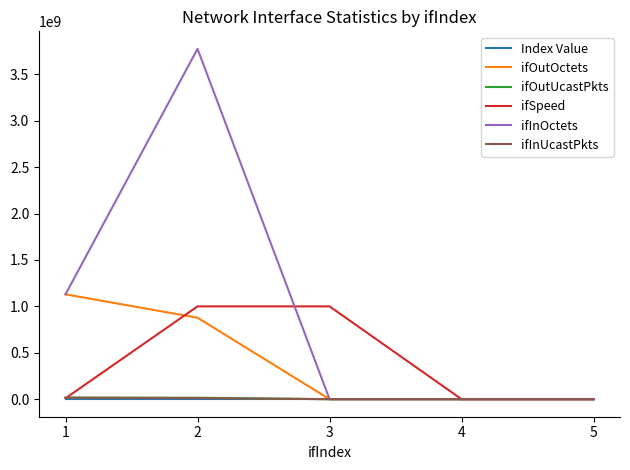

The value of ifInOctets at 5 is 0. True or false?

True